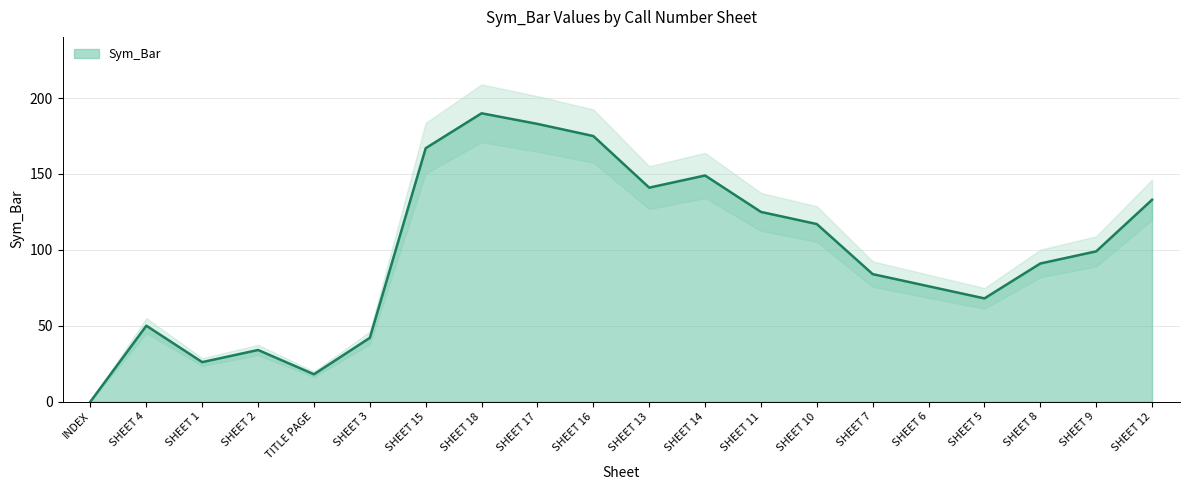

At which label does the data first exceed 99?

SHEET 15